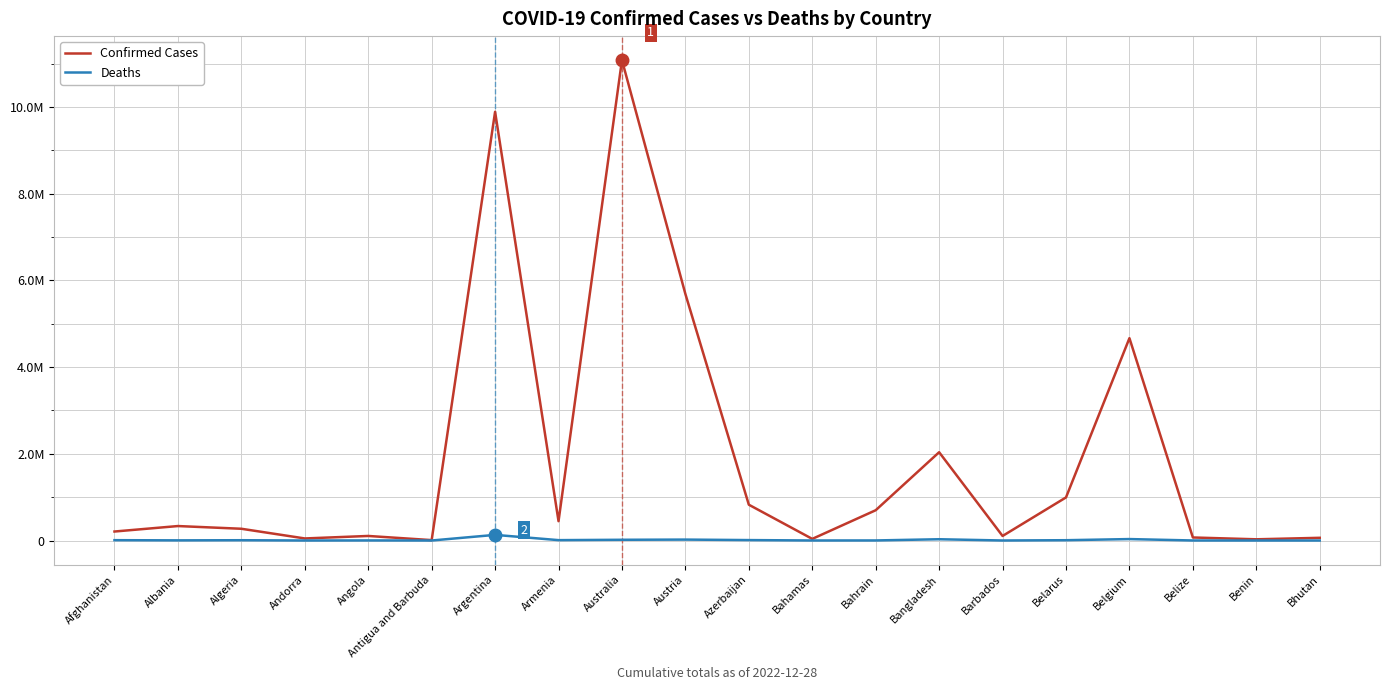

List the series in order of their peak value, lowest first.

Deaths, Confirmed Cases